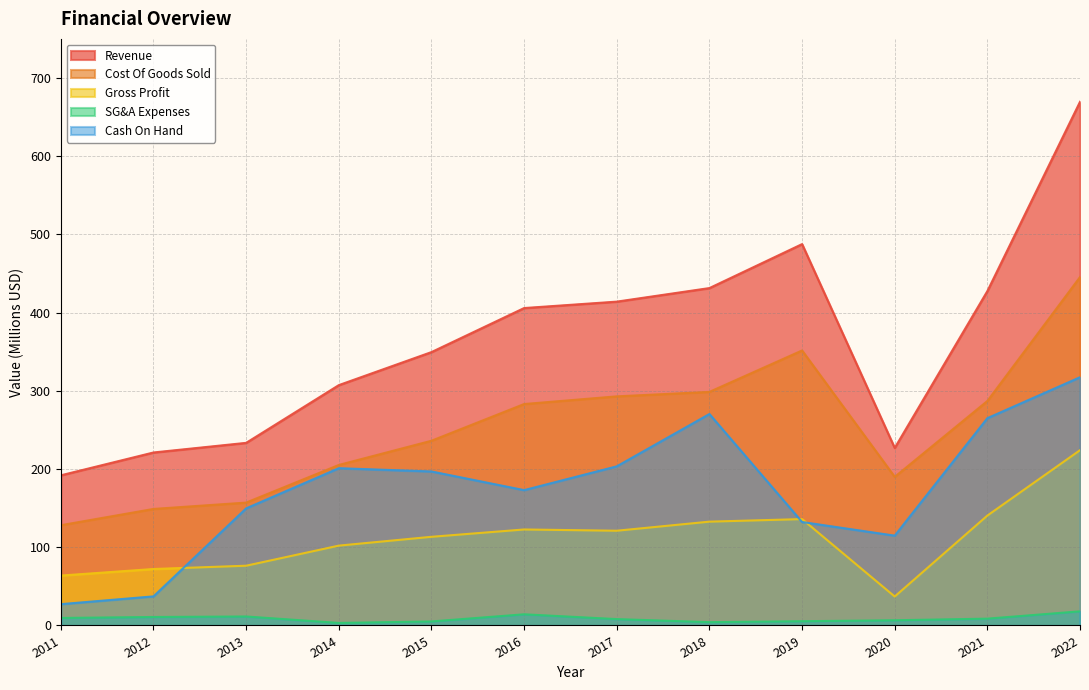

At which category is the sum across all series the highest?

2022